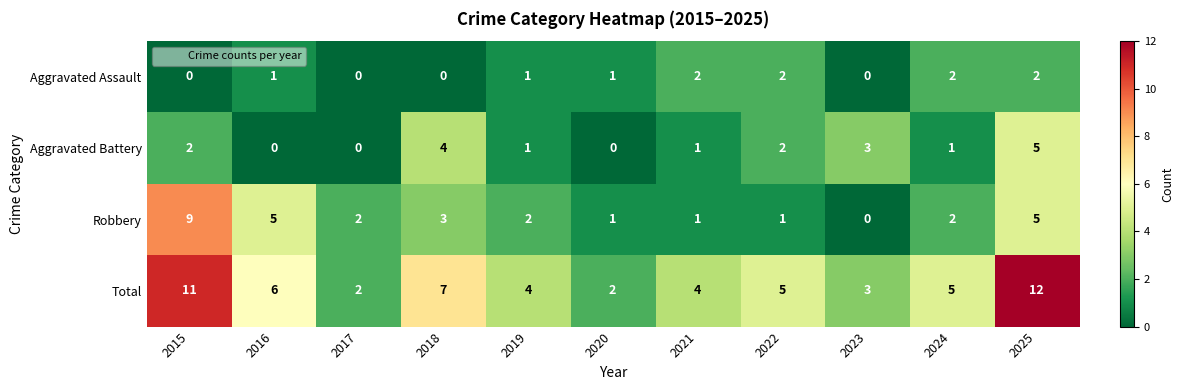

Is it true that Robbery equals 1 at 2024?

False